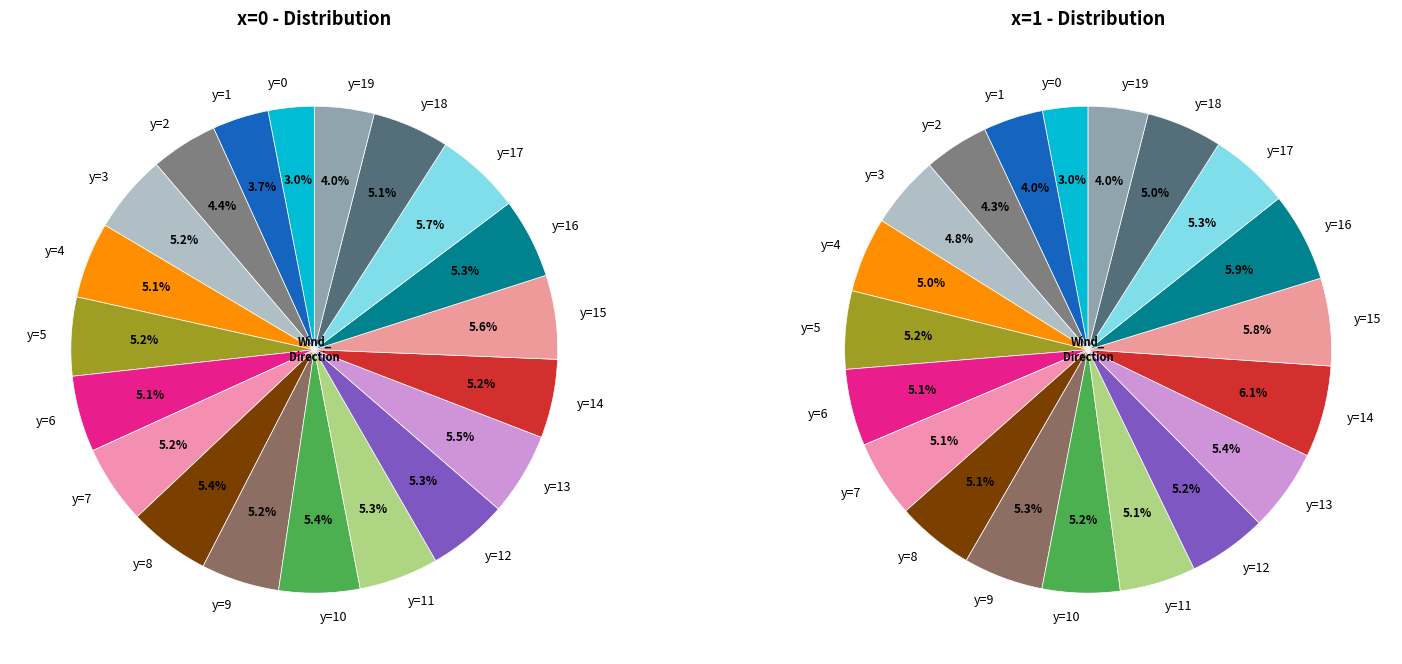

Rank the series by their maximum value, from highest to lowest.

x=1, x=0